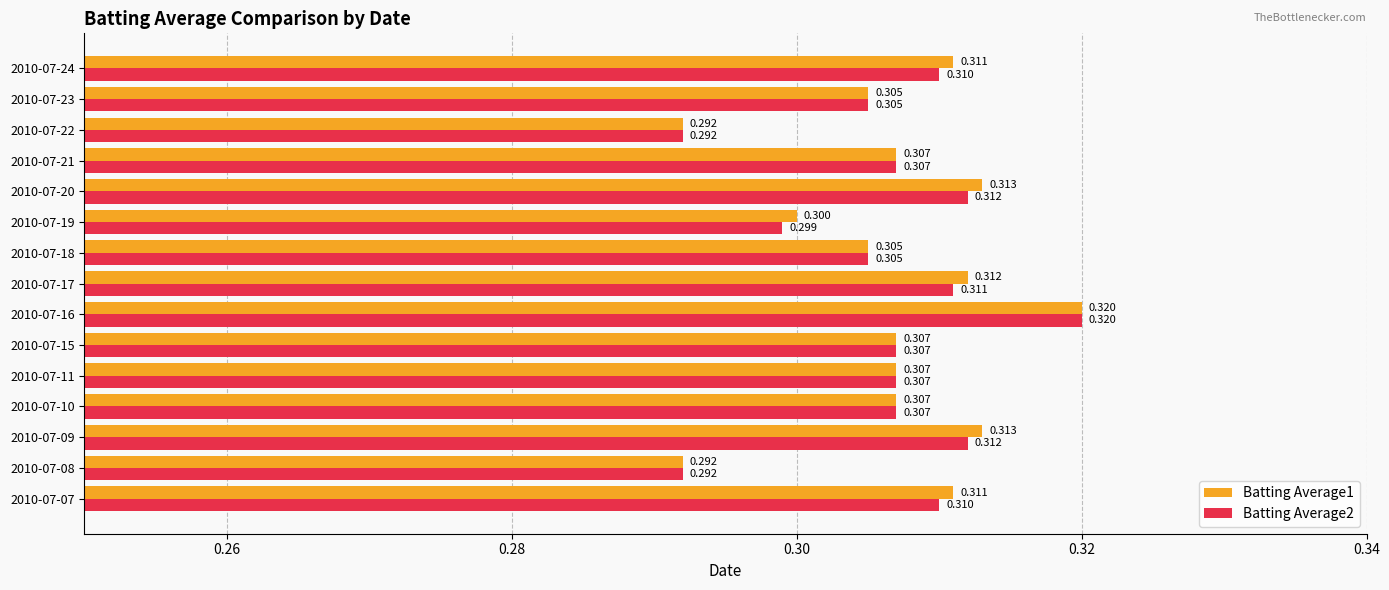

What is the maximum value shown in the chart?

0.3